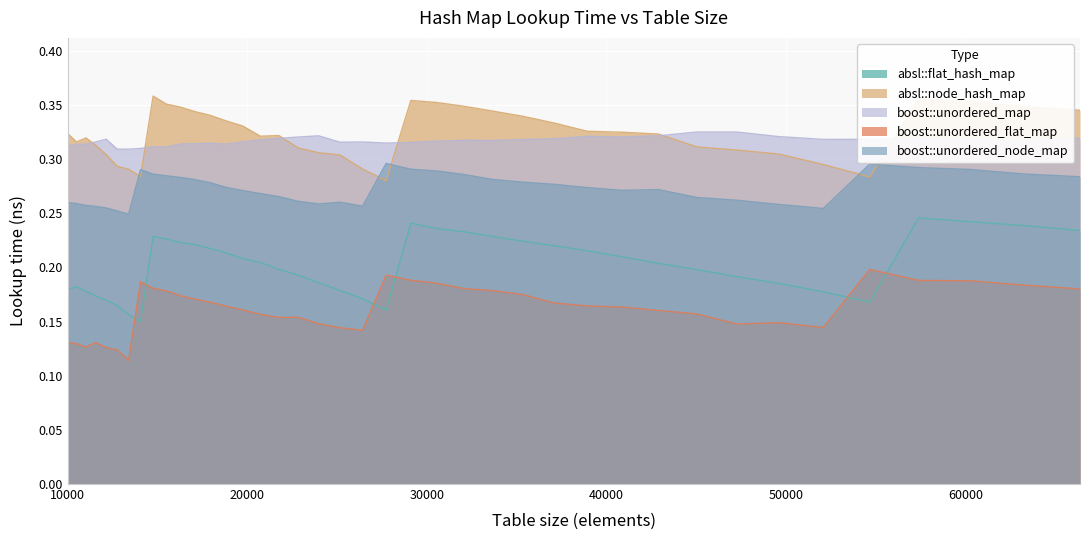

What is the lowest value of the boost::unordered_node_map series?

0.2